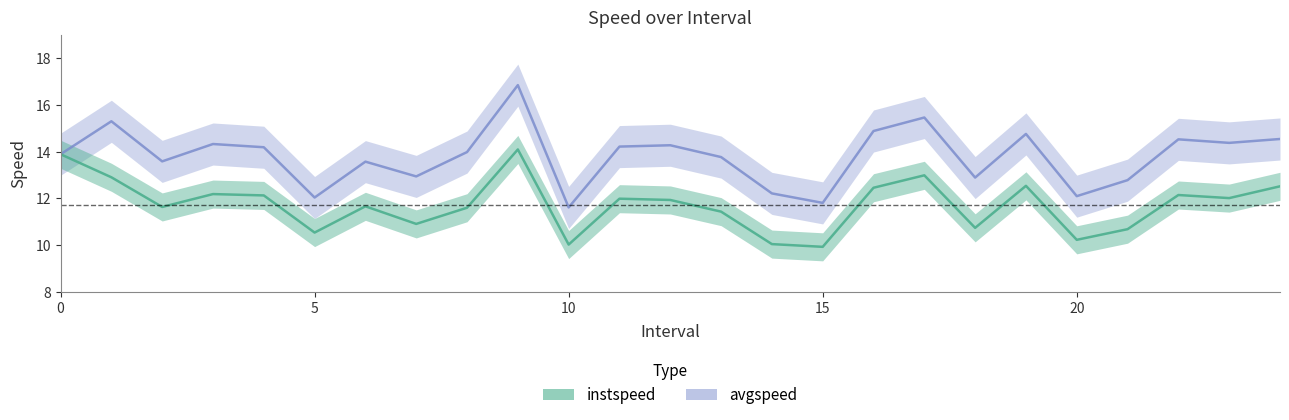

True or false: avgspeed and instspeed intersect in this chart.

False